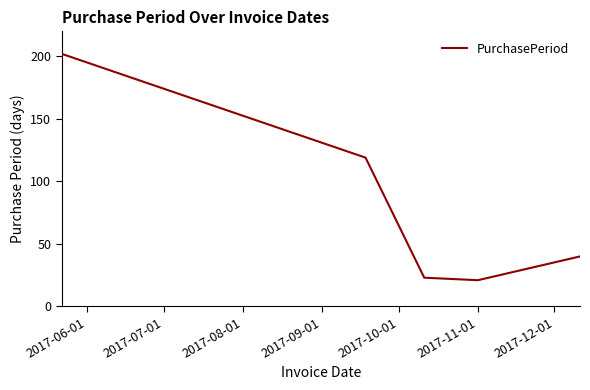

How many categories are shown in the chart?

5